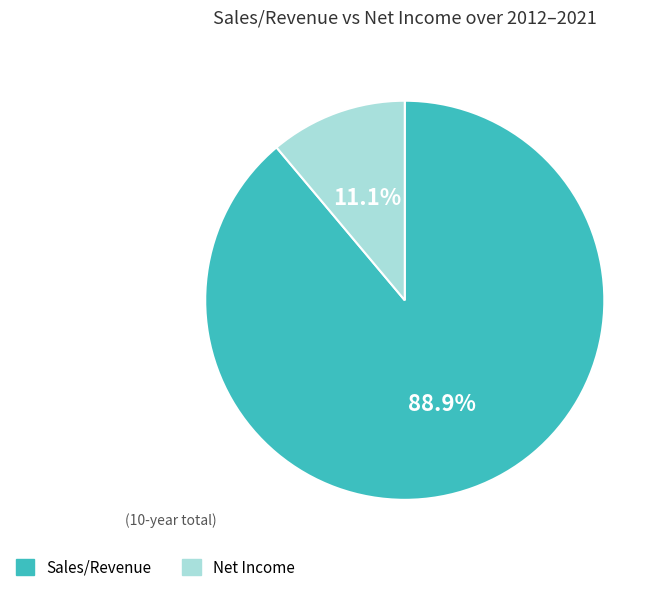

Which has a higher value, Sales/Revenue or Net Income?

Sales/Revenue